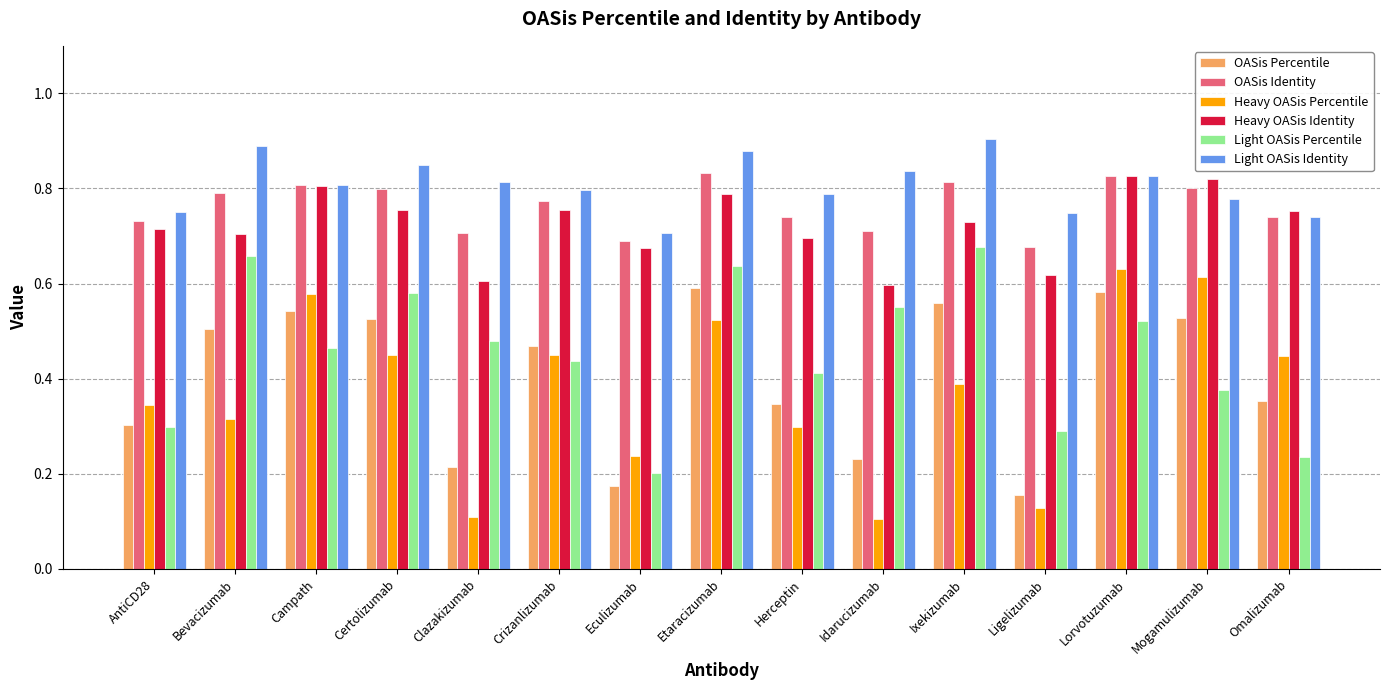

How many Light OASis Identity values are between 0 and 1?

15